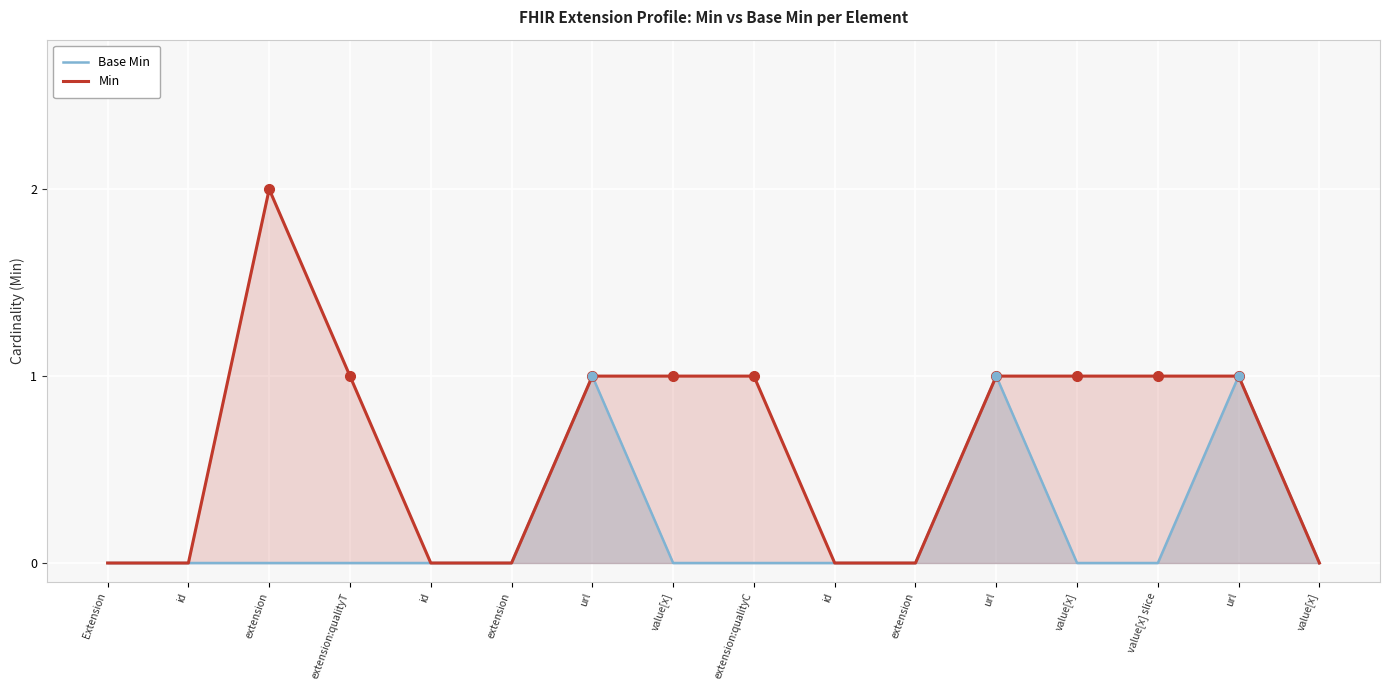

The Min series shows -1 at extension. True or false?

False